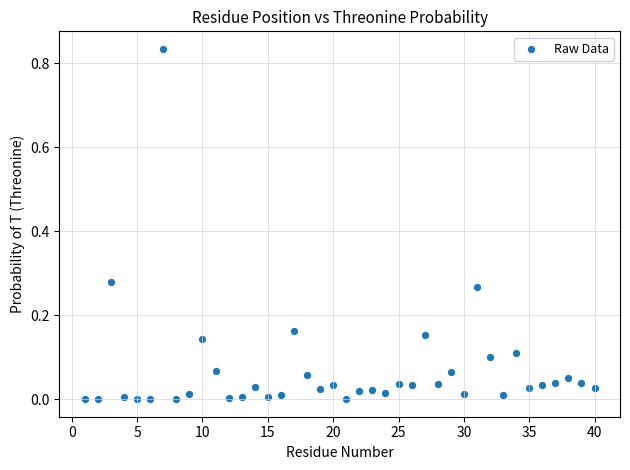

What is the range of X values (max minus min)?

39.0